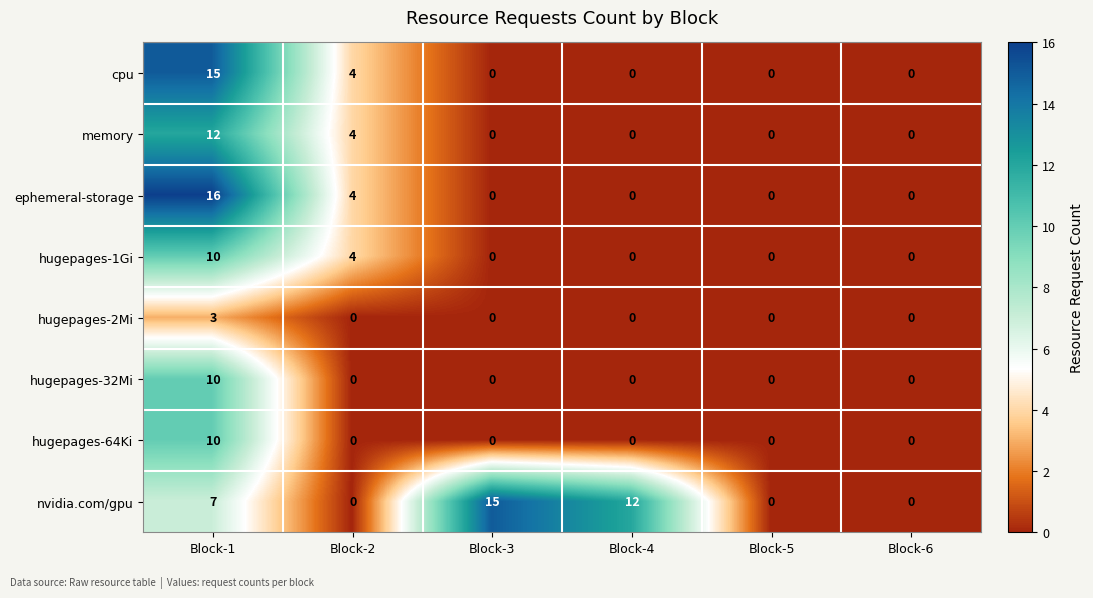

How many data points does each series have?

6